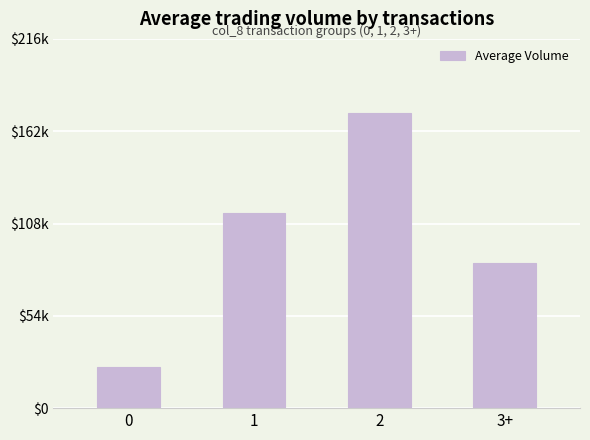

What is the difference between the second highest and second lowest values?

29437.6